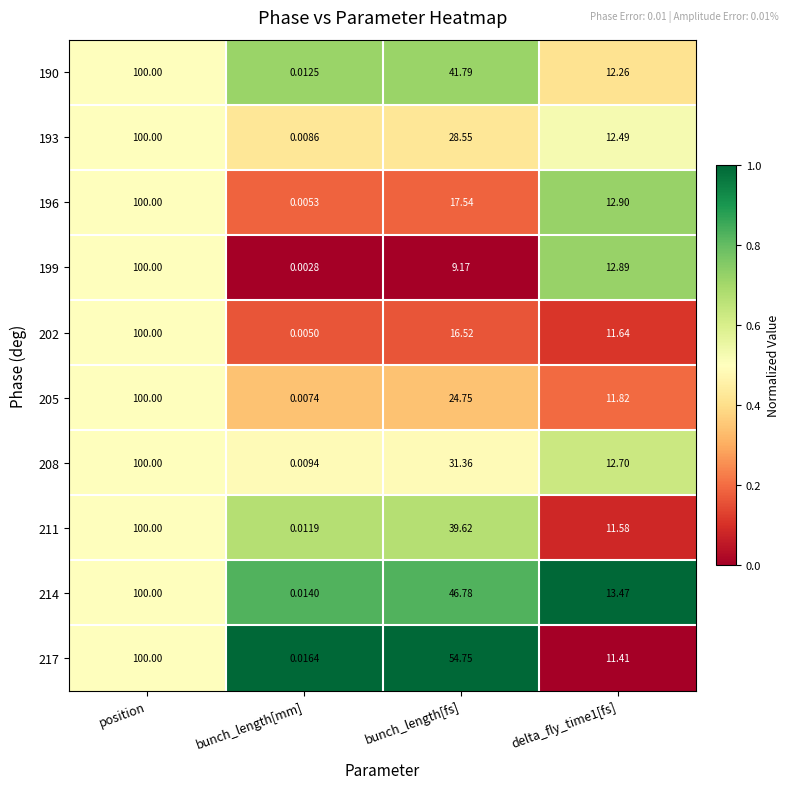

What is the greatest value displayed?

100.0